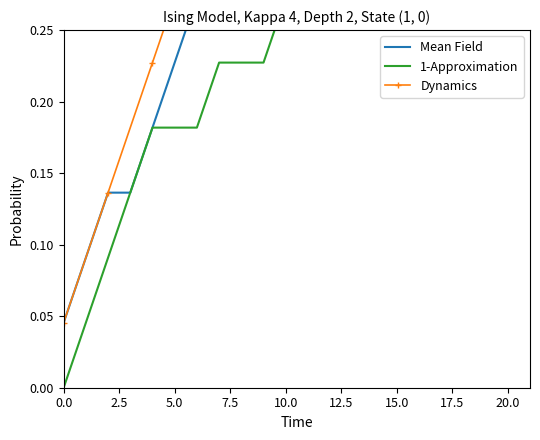

Which category has the highest value in the Dynamics series?

21